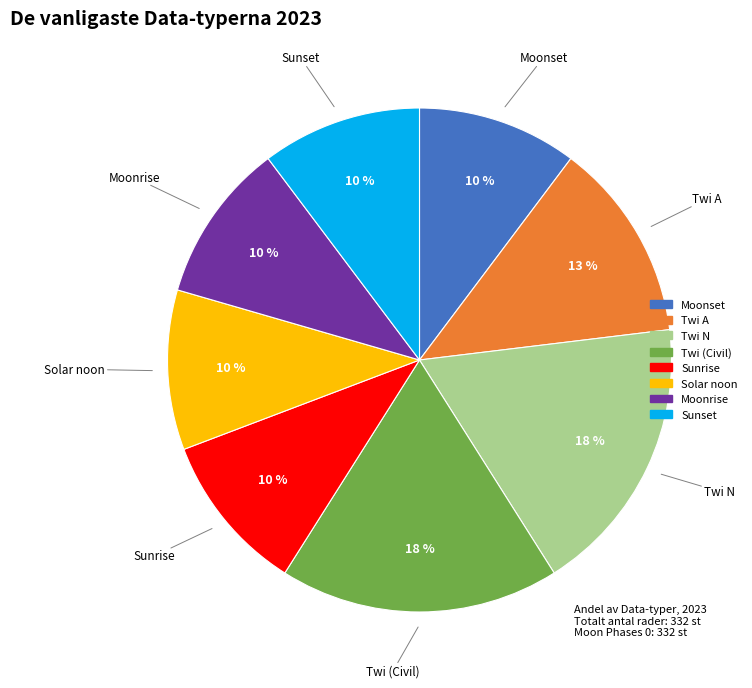

Is there a majority slice in this chart?

No